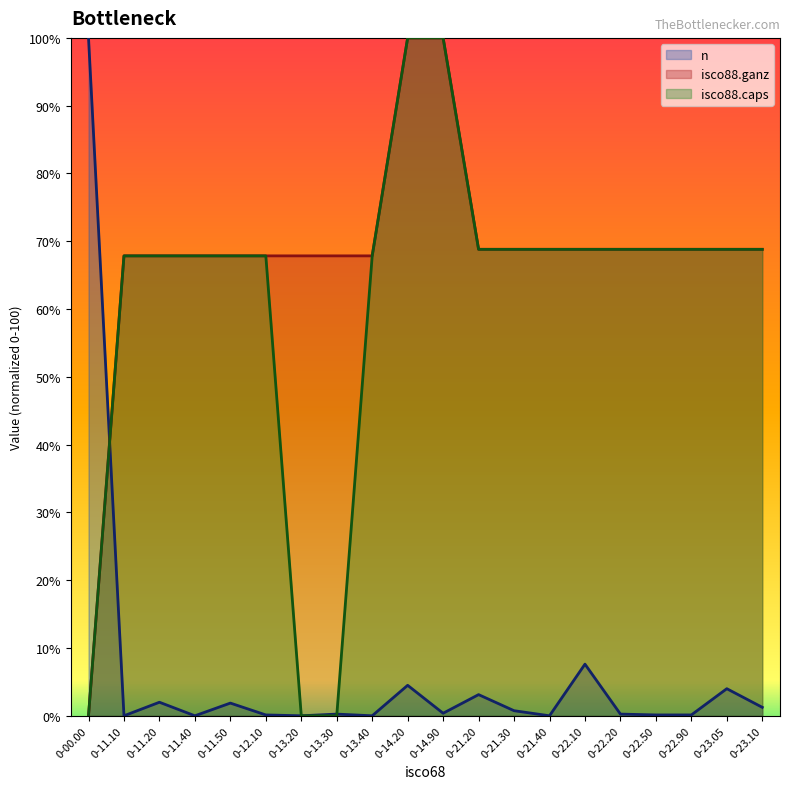

How many data points in isco88.caps are less than 68?

9